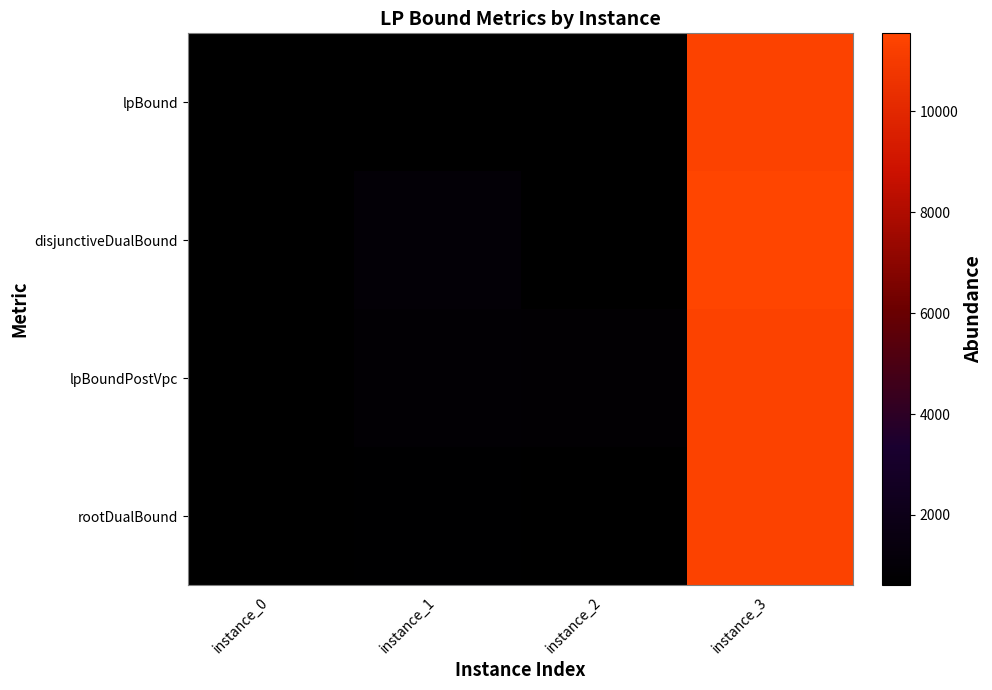

Count the number of categories in the chart.

4